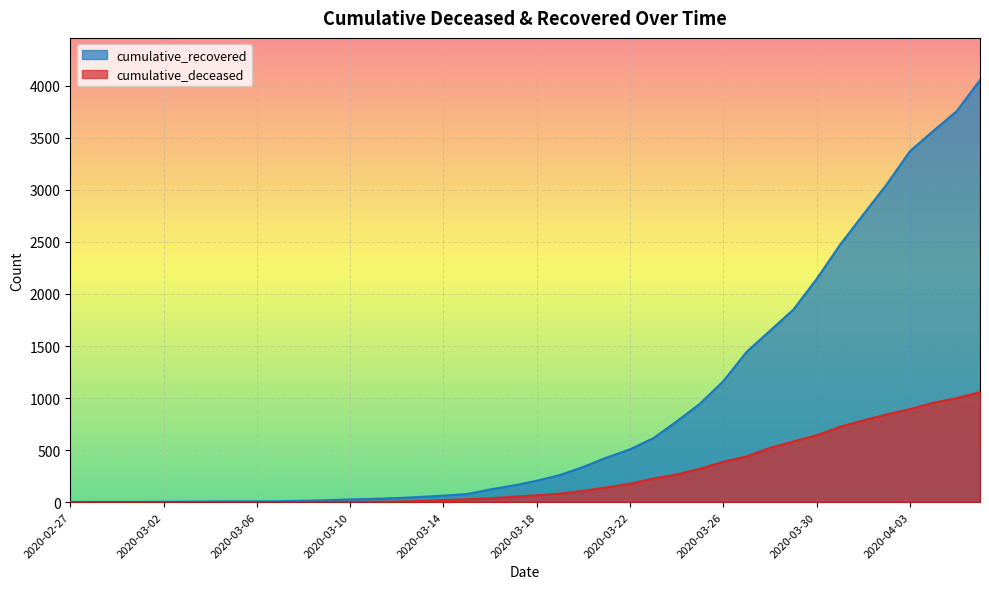

Which series has the largest total across all categories?

cumulative_recovered